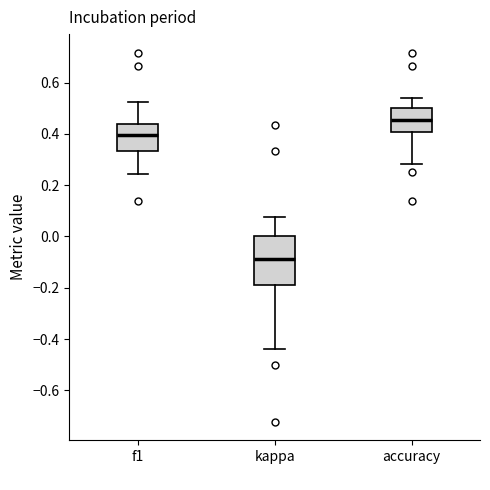

Which box is the tallest, from its lower edge to its upper edge?

kappa